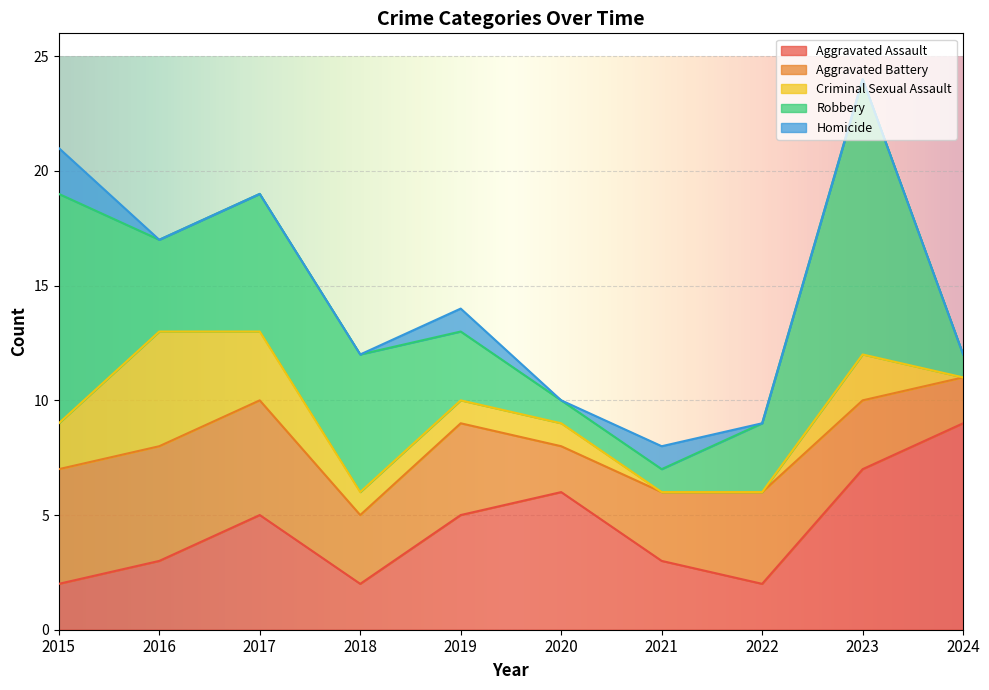

Rank the series by their maximum value, from lowest to highest.

Homicide, Aggravated Battery, Criminal Sexual Assault, Aggravated Assault, Robbery